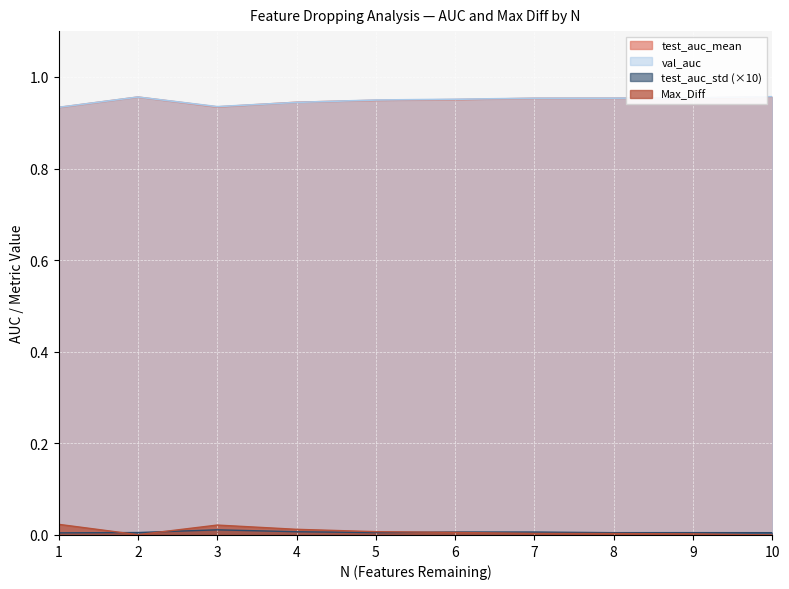

Rank the series by their maximum value, from highest to lowest.

val_auc, test_auc_mean, Max_Diff, test_auc_std